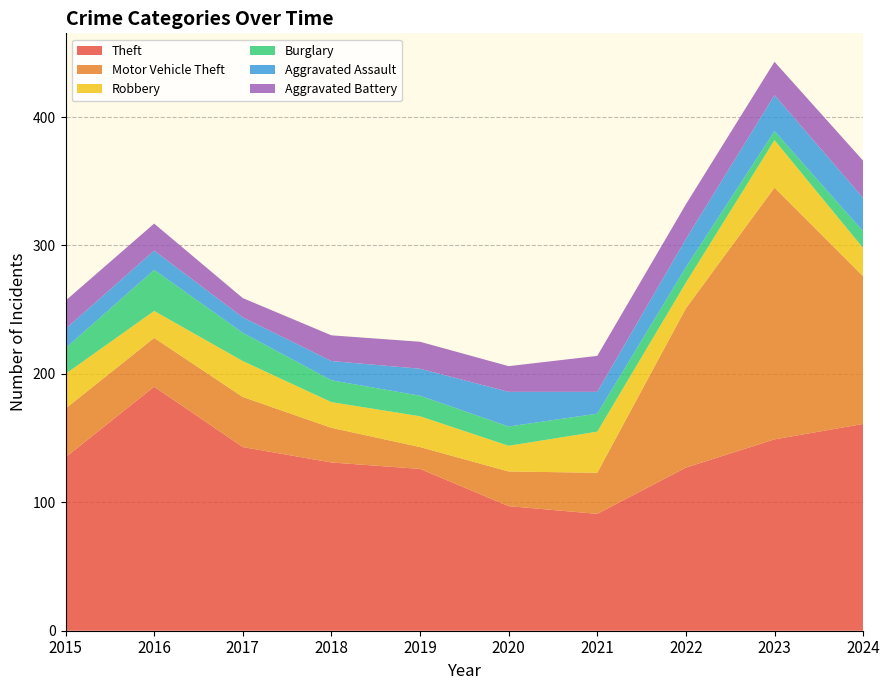

Reading left to right, what are all the values shown in this chart?

Theft: 135	190	143	131	126	97	91	127	149	161
Motor Vehicle Theft: 38	38	39	27	17	27	32	124	196	115
Robbery: 27	21	28	20	24	20	32	20	37	22
Burglary: 20	32	22	17	16	15	14	12	7	13
Aggravated Assault: 15	15	12	15	21	27	17	22	28	26
Aggravated Battery: 22	21	15	20	21	20	28	27	26	29